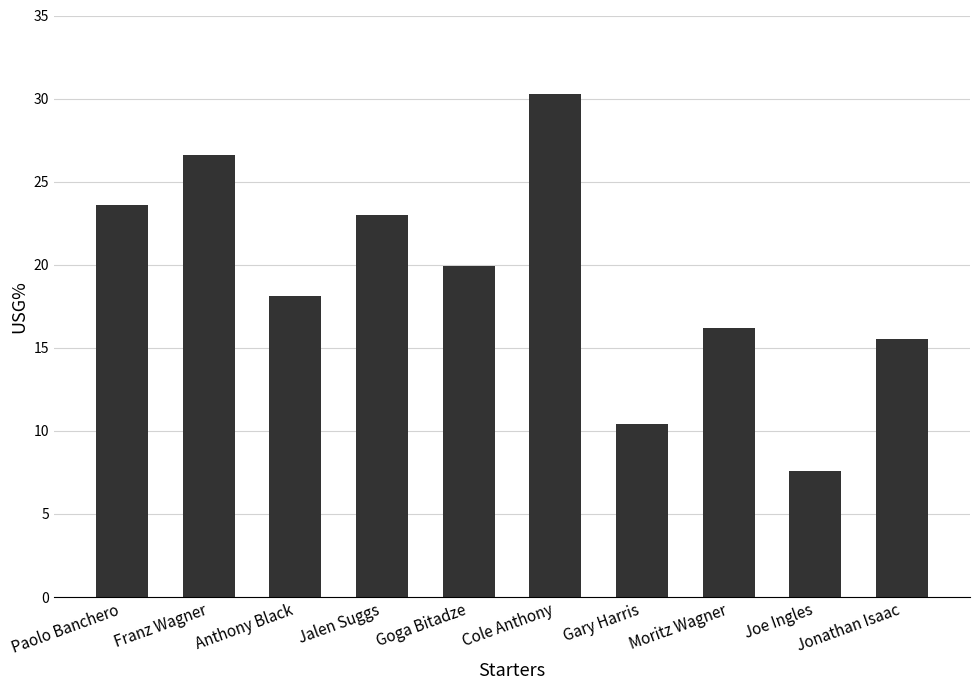

What is the change in value from Paolo Banchero to Moritz Wagner?

-7.4